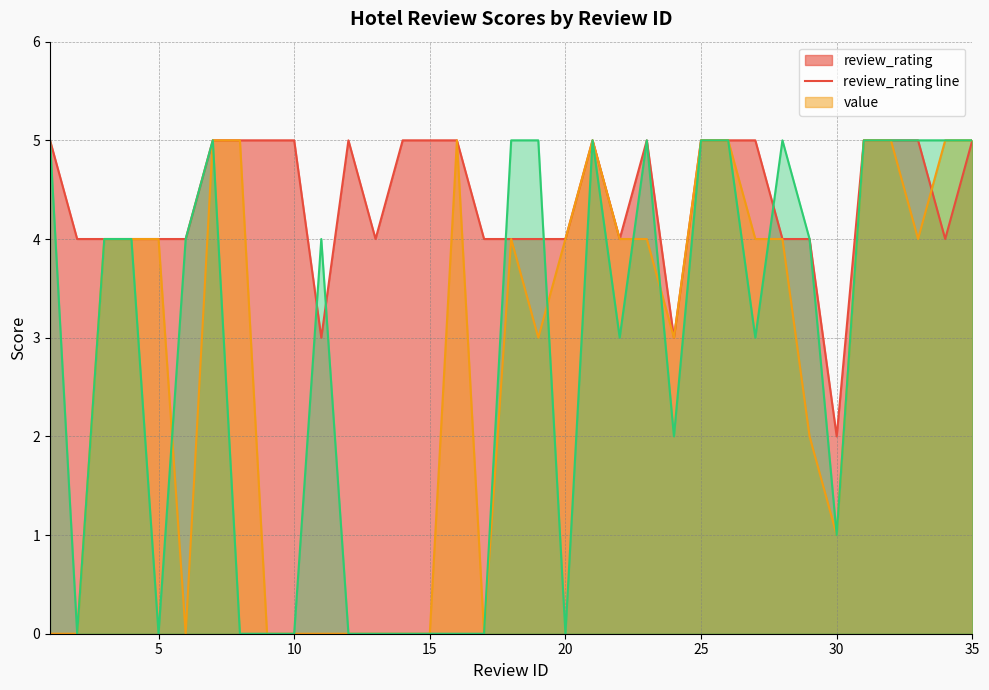

True or false: value line has more than 2 points higher than both neighbors.

True